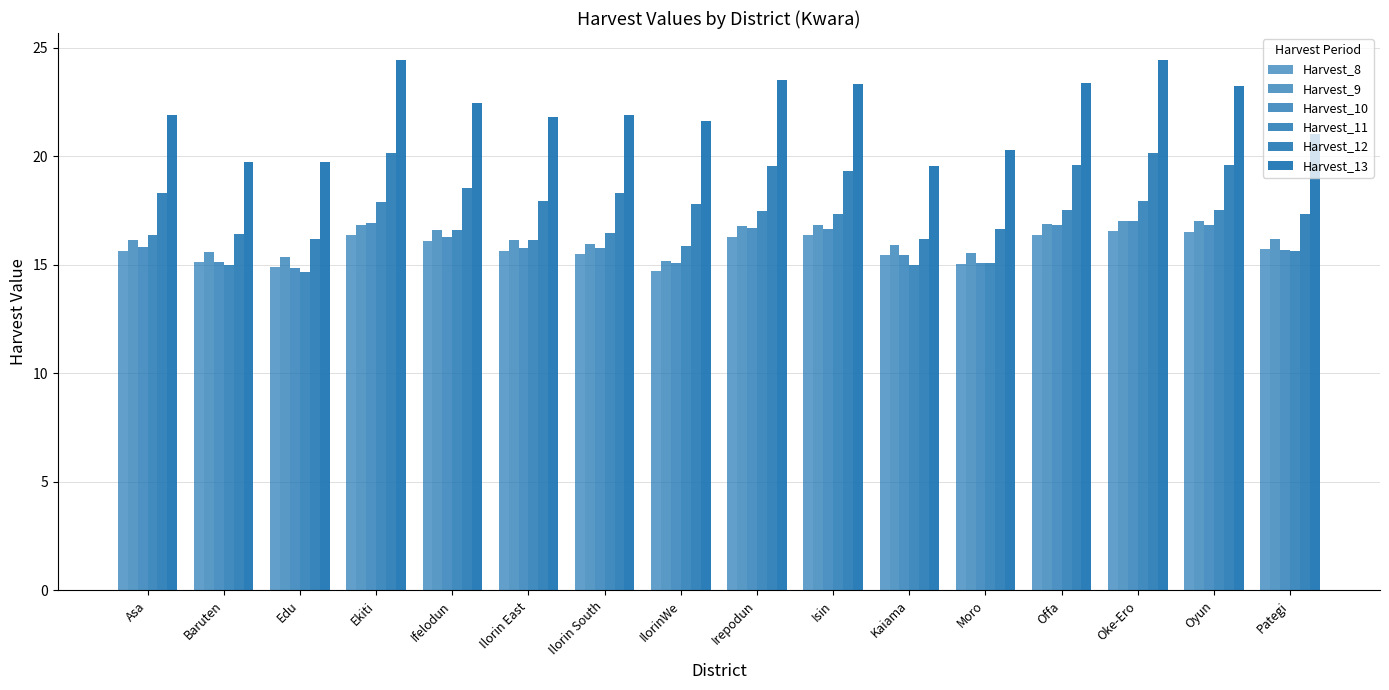

At which label is Harvest_9 closest to 16?

Ilorin South